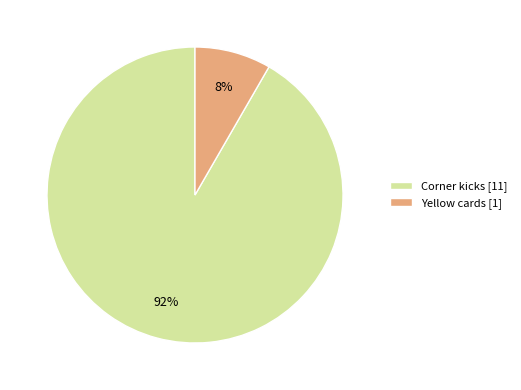

Which has a higher value, Corner kicks [11] or Yellow cards [1]?

Corner kicks [11]